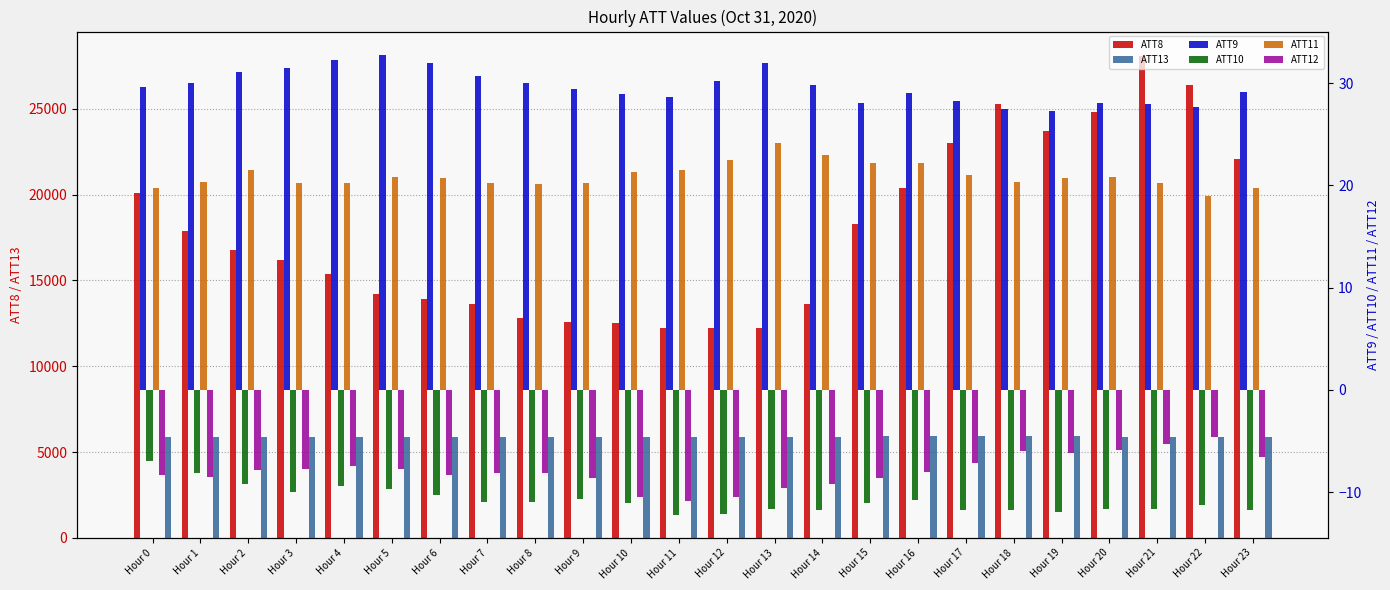

How many distinct data groups are displayed?

6